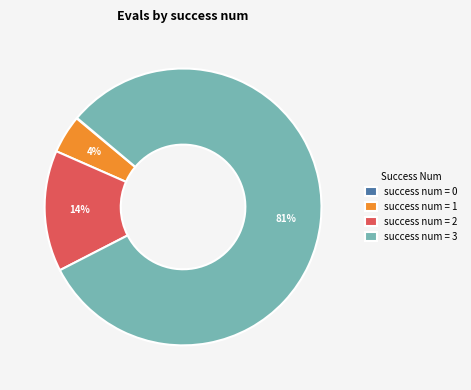

True or false: success num = 2 accounts for 4% of the total.

False